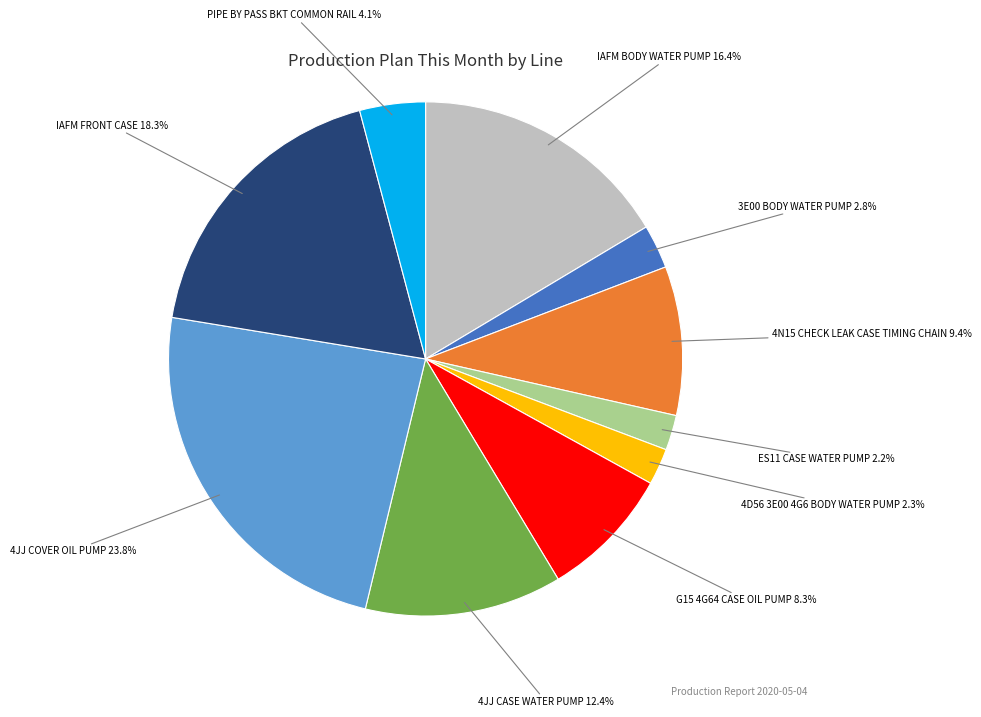

Count the number of slices in the pie.

10